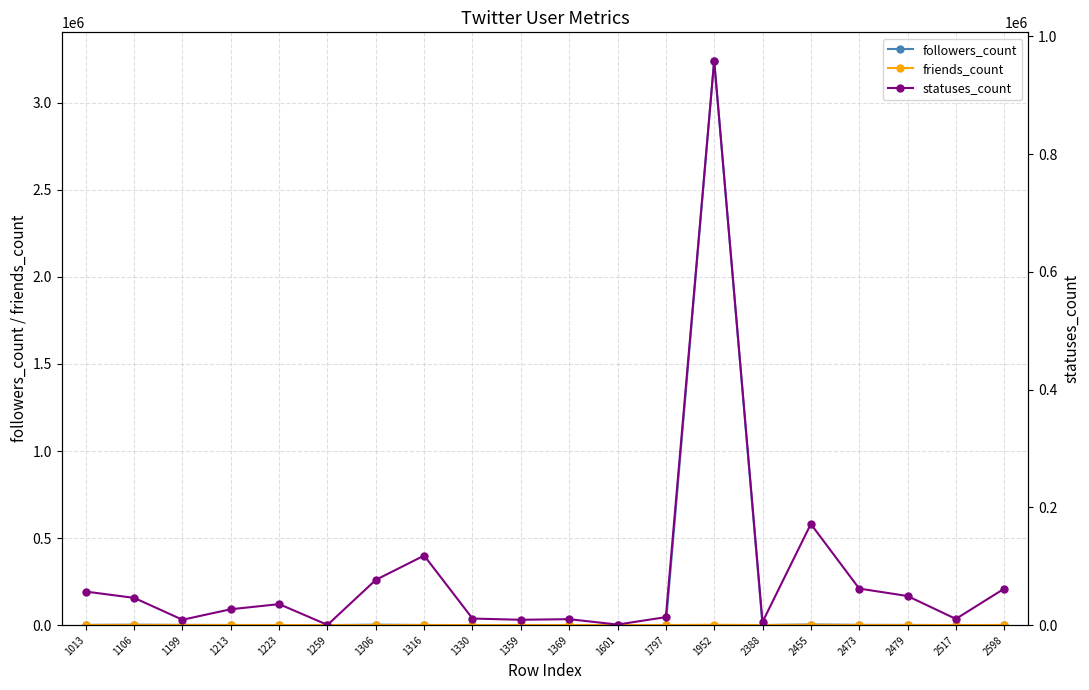

After their last crossing, which series has the higher values: followers_count or friends_count?

friends_count